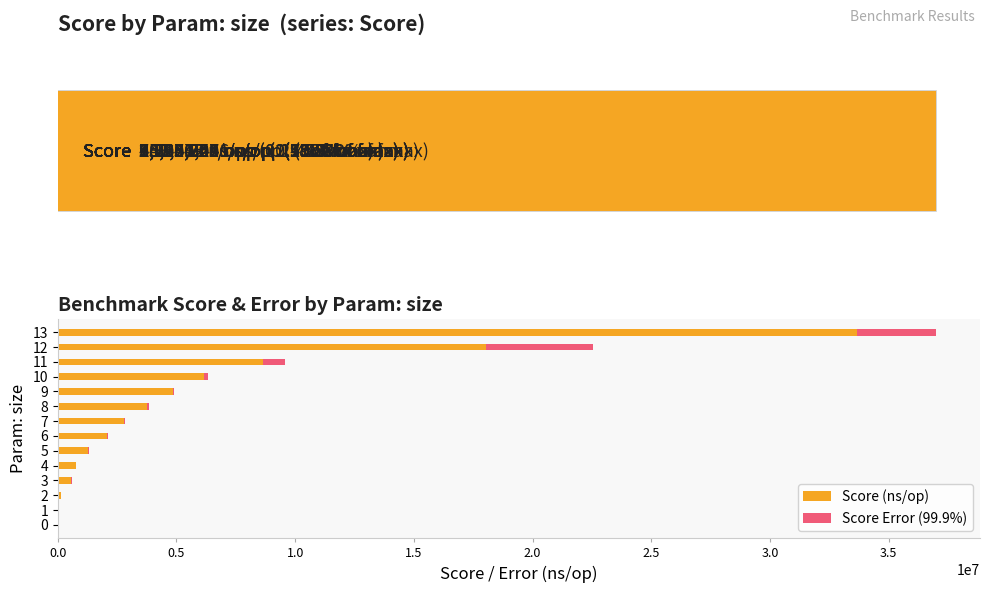

How many data points in Score (ns/op) are above 2798759?

6